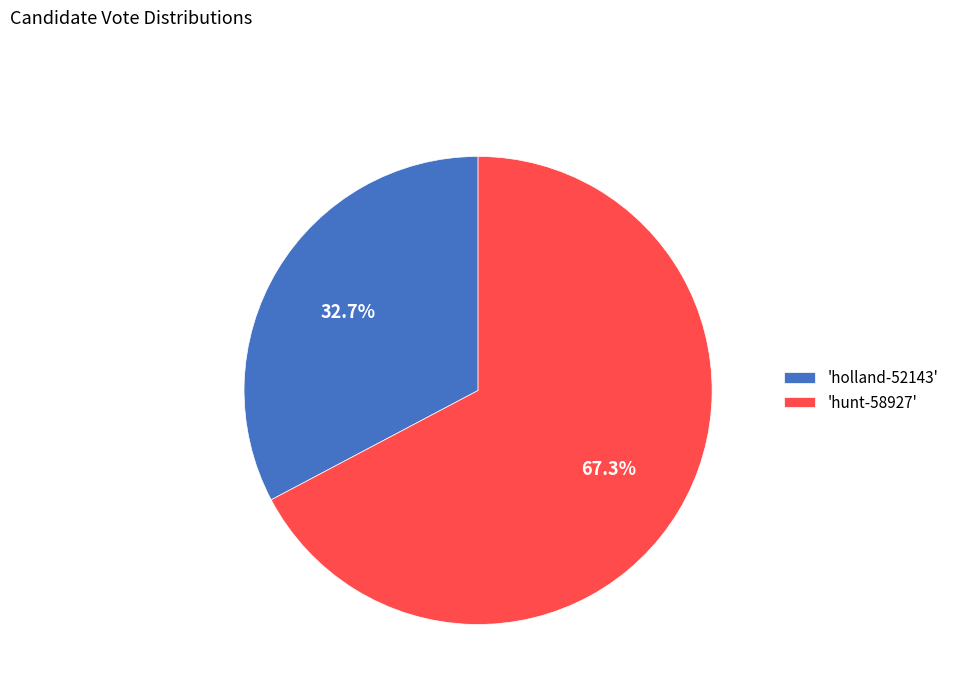

Which category has the smallest portion of the pie?

'holland-52143'